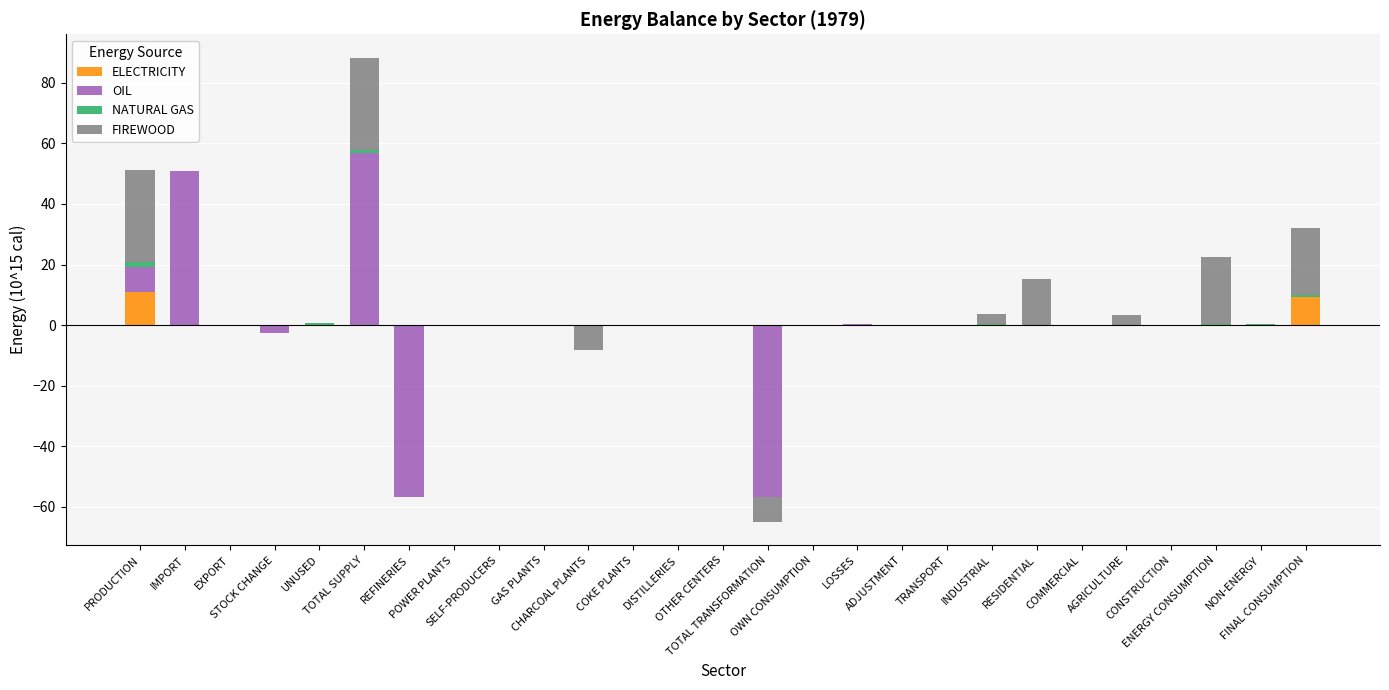

At which category does the chart reach its peak across all series?

TOTAL SUPPLY